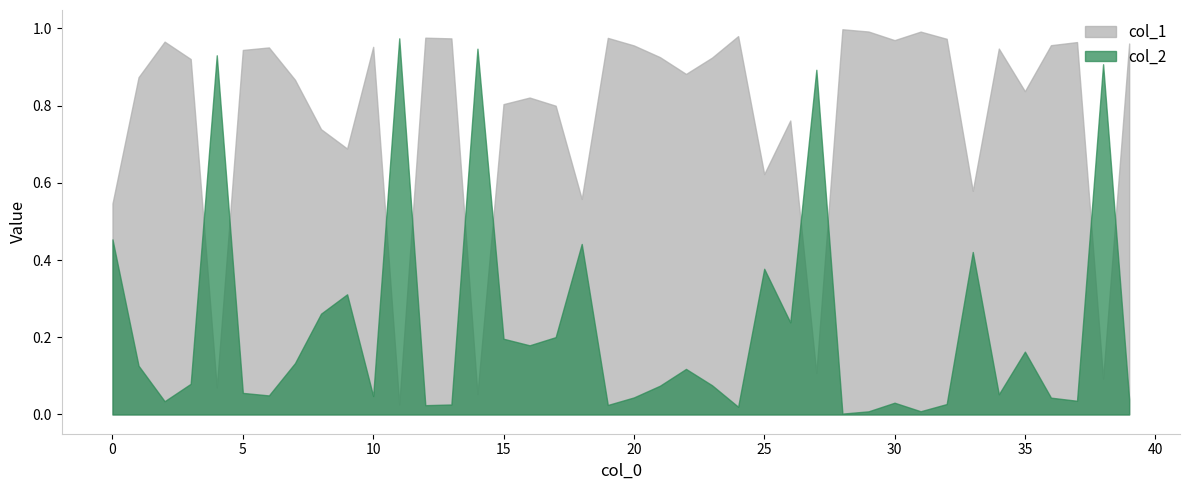

What is the value of the col_1 point at the 19th from the left?

0.6